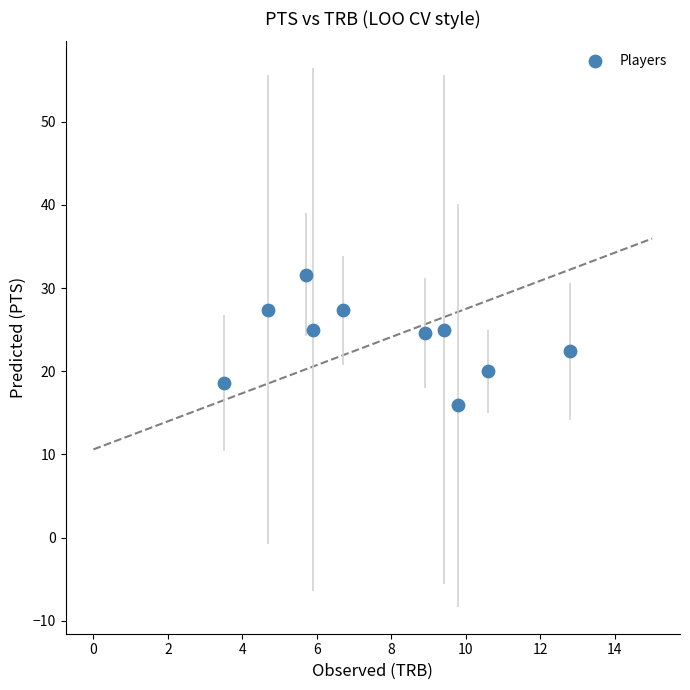

What is the average Y value?

23.8